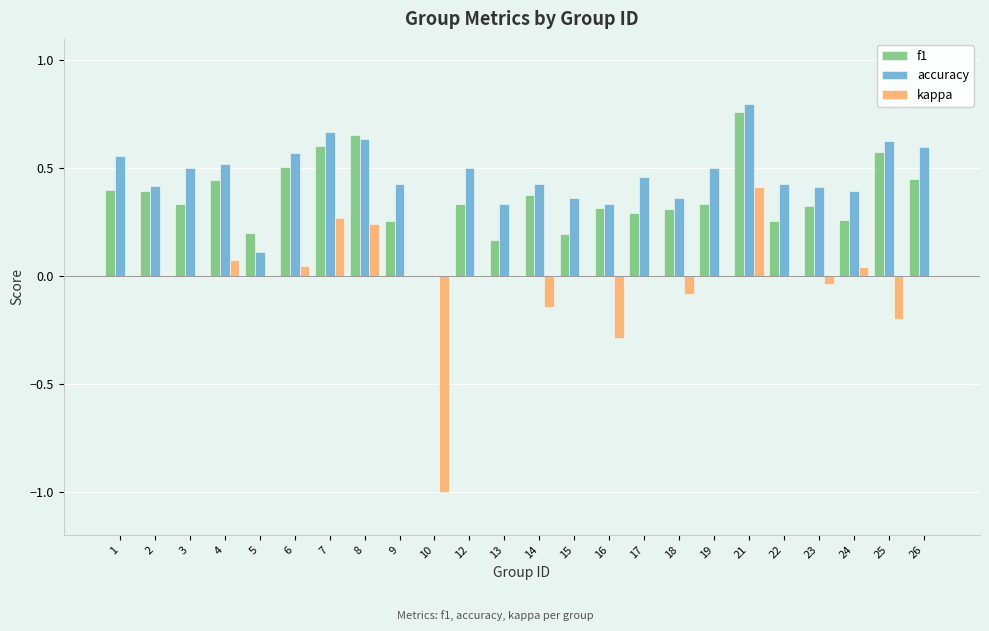

What is the sum of all f1 values?

8.8